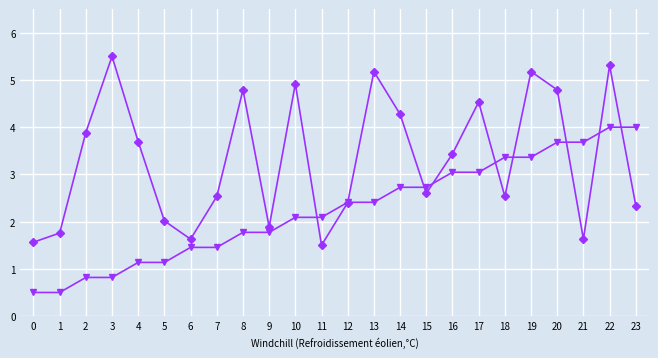

What is the total value across all series at 1?

2.3